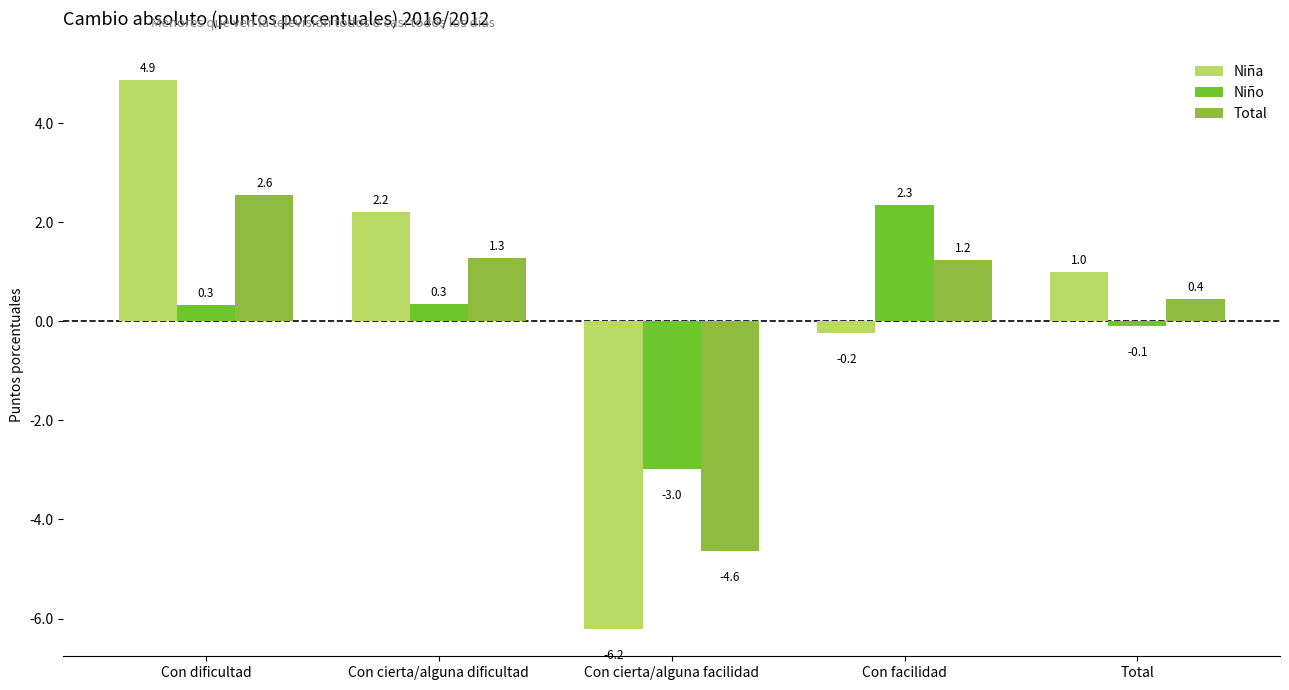

How many positive values does the Niño series have?

3